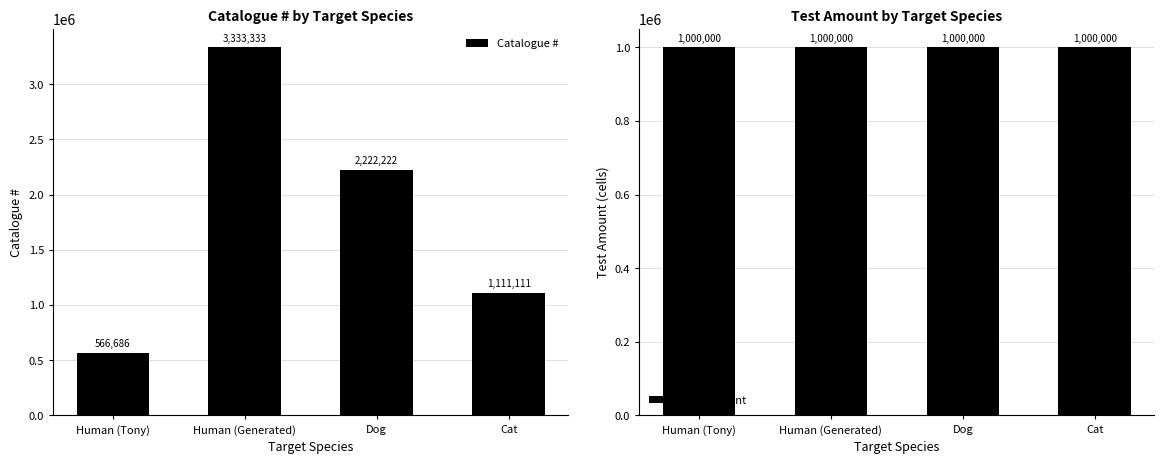

What is the spread (max minus min) of values at Human (Generated)?

2333333